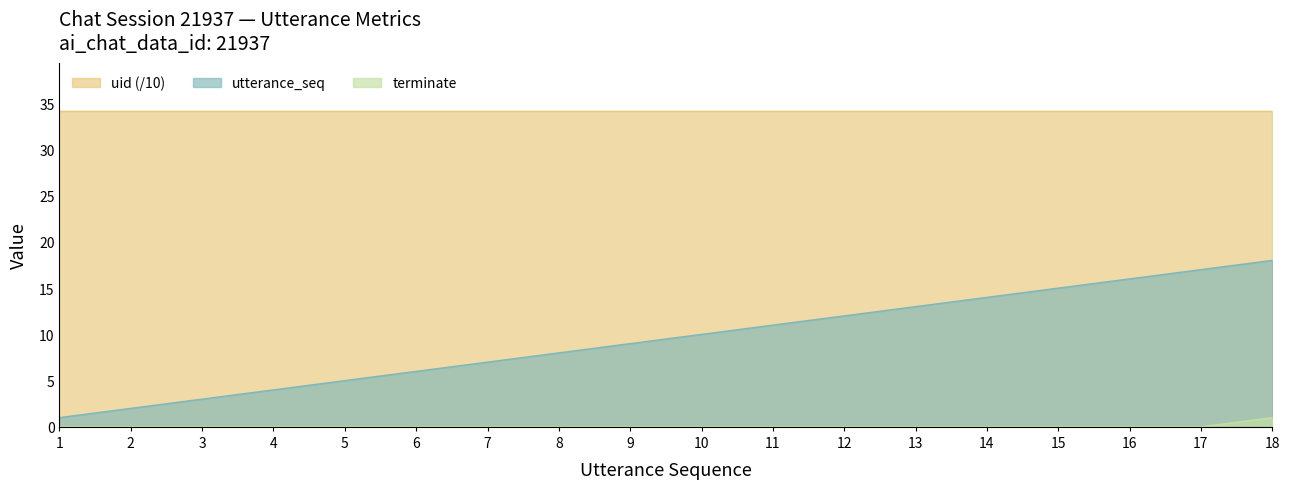

What is the greatest value displayed?

34.2